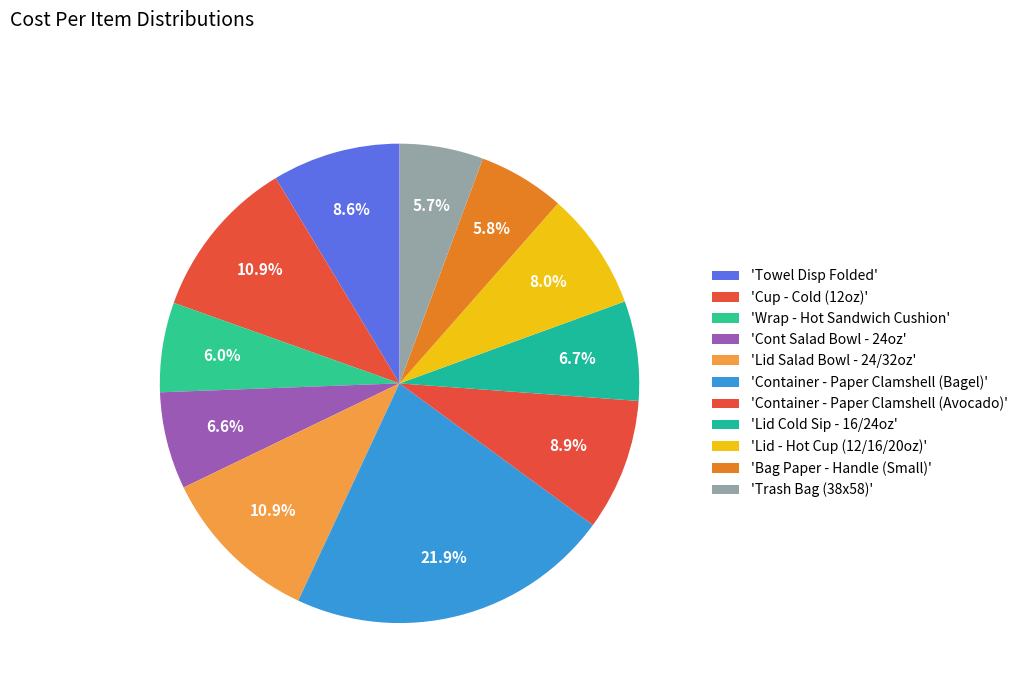

How many slices are in this pie chart?

11